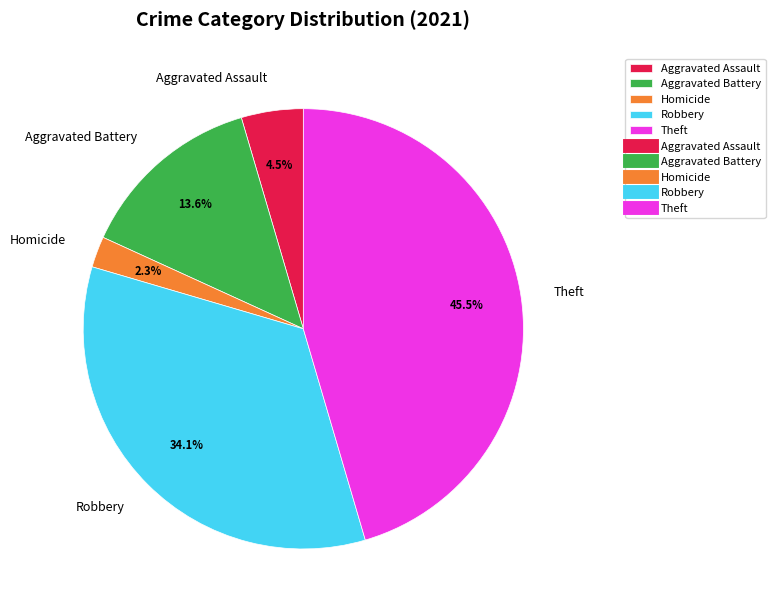

Combined, do Robbery and Homicide account for over 50%?

No